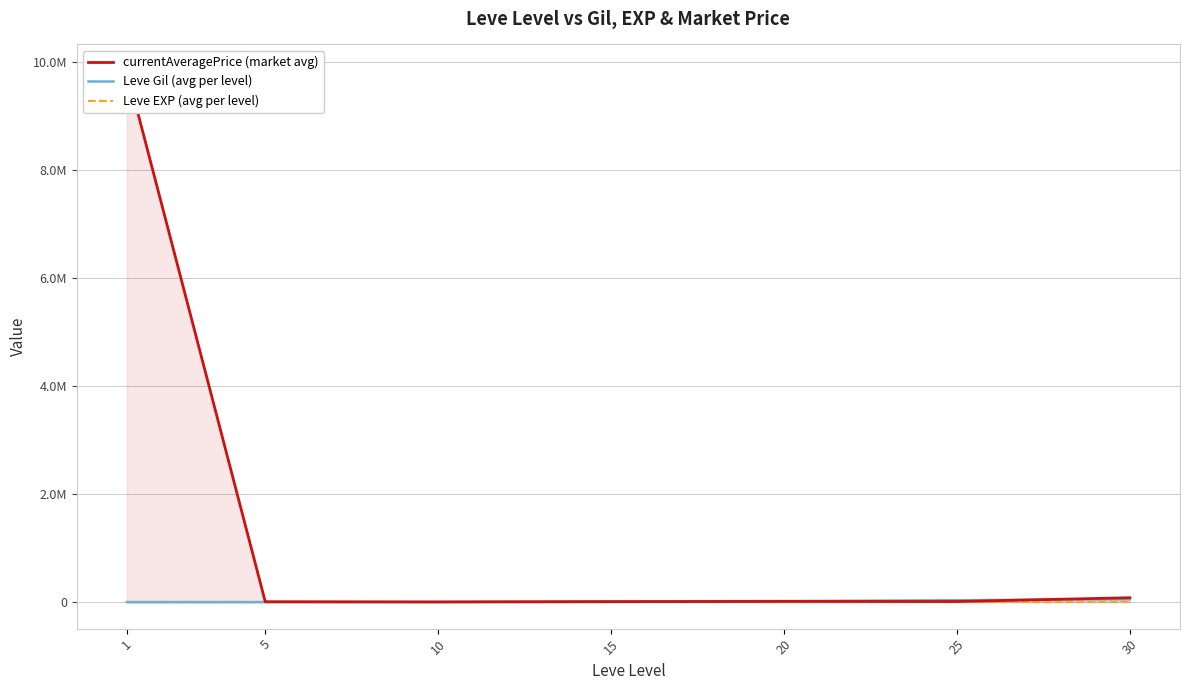

True or false: Leve Gil (avg per level) and Leve EXP (avg per level) intersect in this chart.

False